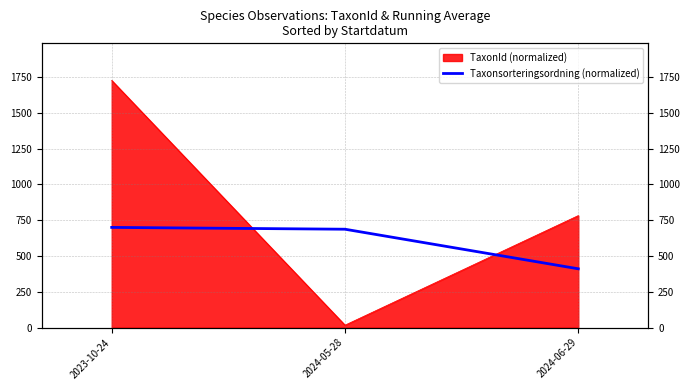

What is the label of the 1st point from the right?

2024-06-29